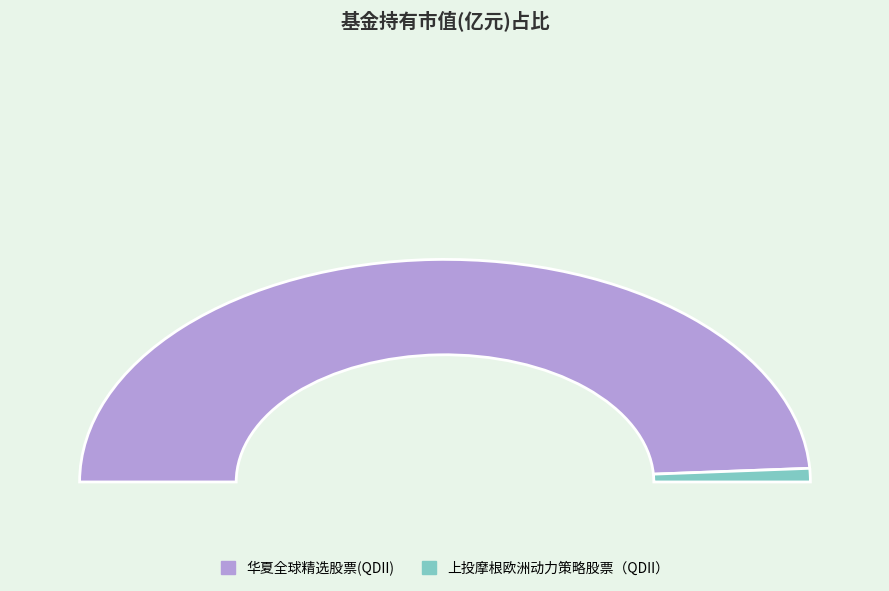

What is the largest slice in the pie chart?

华夏全球精选股票(QDII)